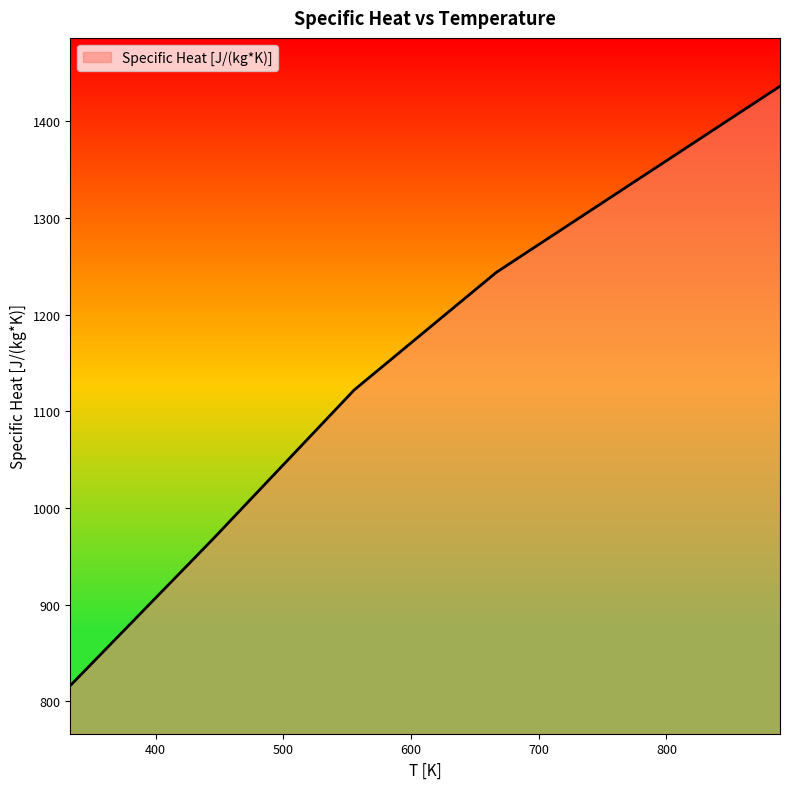

Count the number of categories in the chart.

6